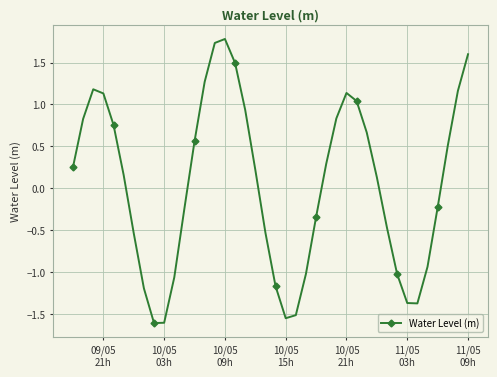

What is the value of the 38th point from the left?

0.5